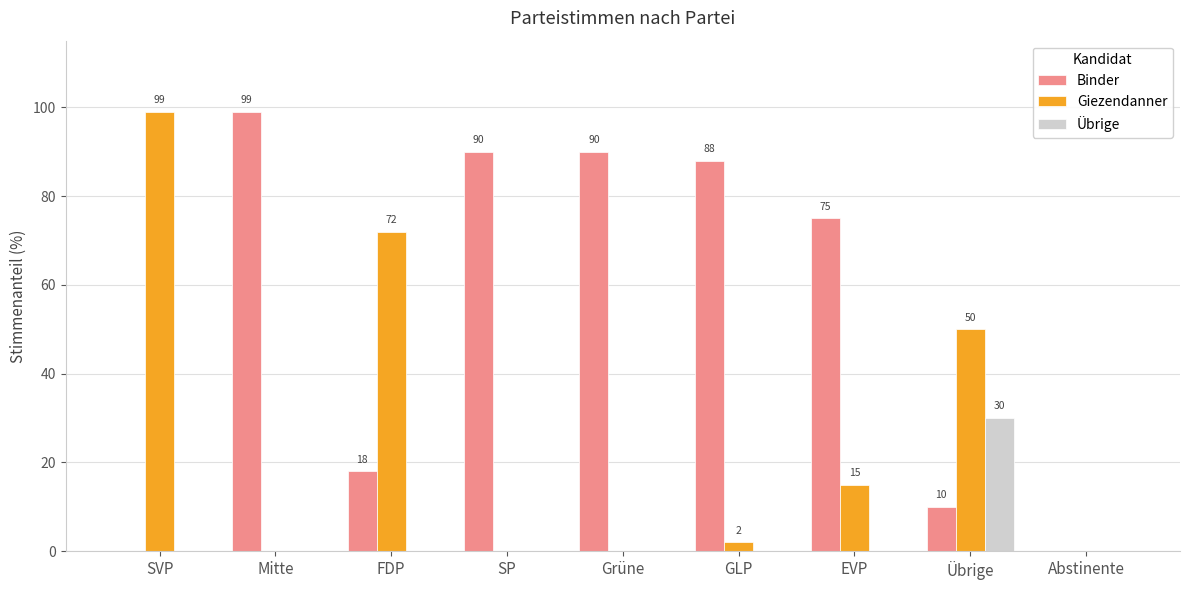

What is the maximum value shown in the chart?

99